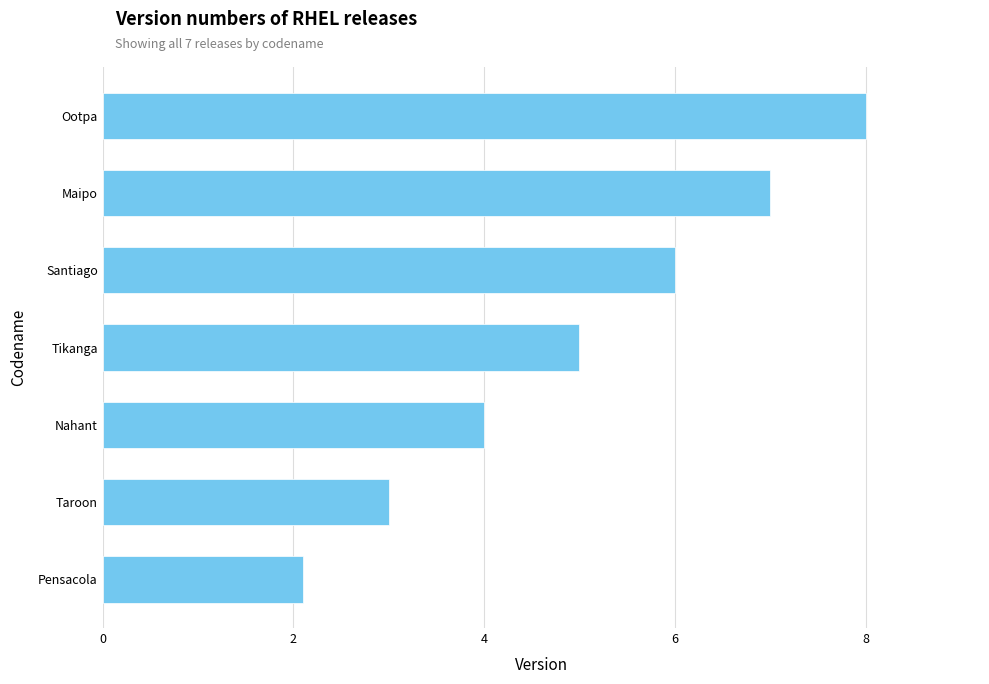

Approximately how many times larger is the value at Nahant compared to Ootpa?

0.5